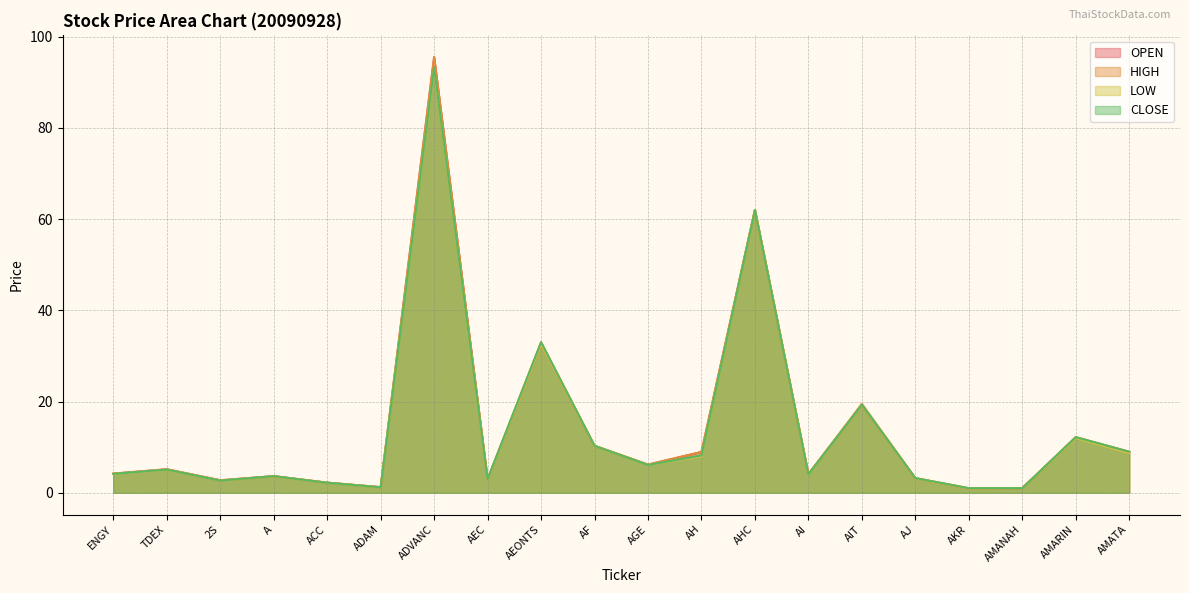

True or false: CLOSE has a value of 2.7 at 2S.

True